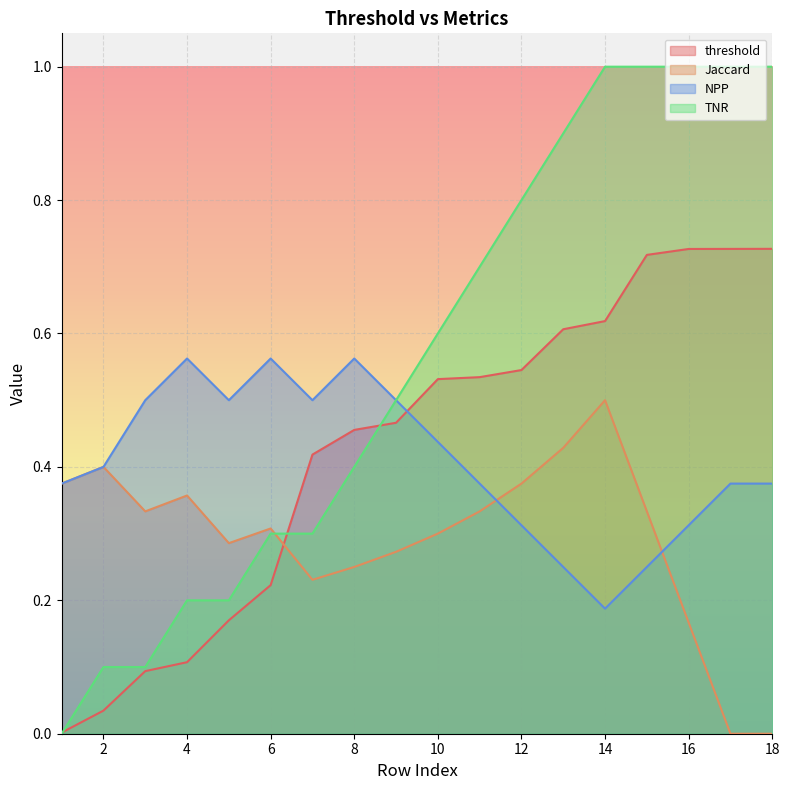

Which series has the largest range (max minus min)?

TNR